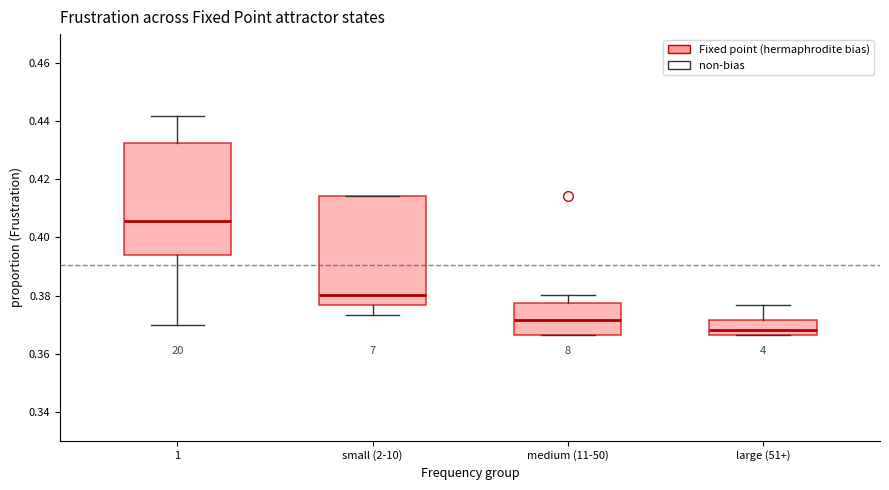

Reading left to right, transcribe this box plot: for each box, give where its median line is, the range the box spans, and where its two whiskers end, as read against the y-axis. The values are not printed on the chart, so give them approximately, as read against the axis.

1: median 0.406, box 0.394 to 0.432, whiskers 0.370 to 0.442
small (2-10): median 0.380, box 0.376 to 0.414, whiskers 0.374 to 0.414
medium (11-50): median 0.372, box 0.366 to 0.378, whiskers 0.366 to 0.380
large (51+): median 0.368, box 0.366 to 0.372, whiskers 0.366 to 0.376